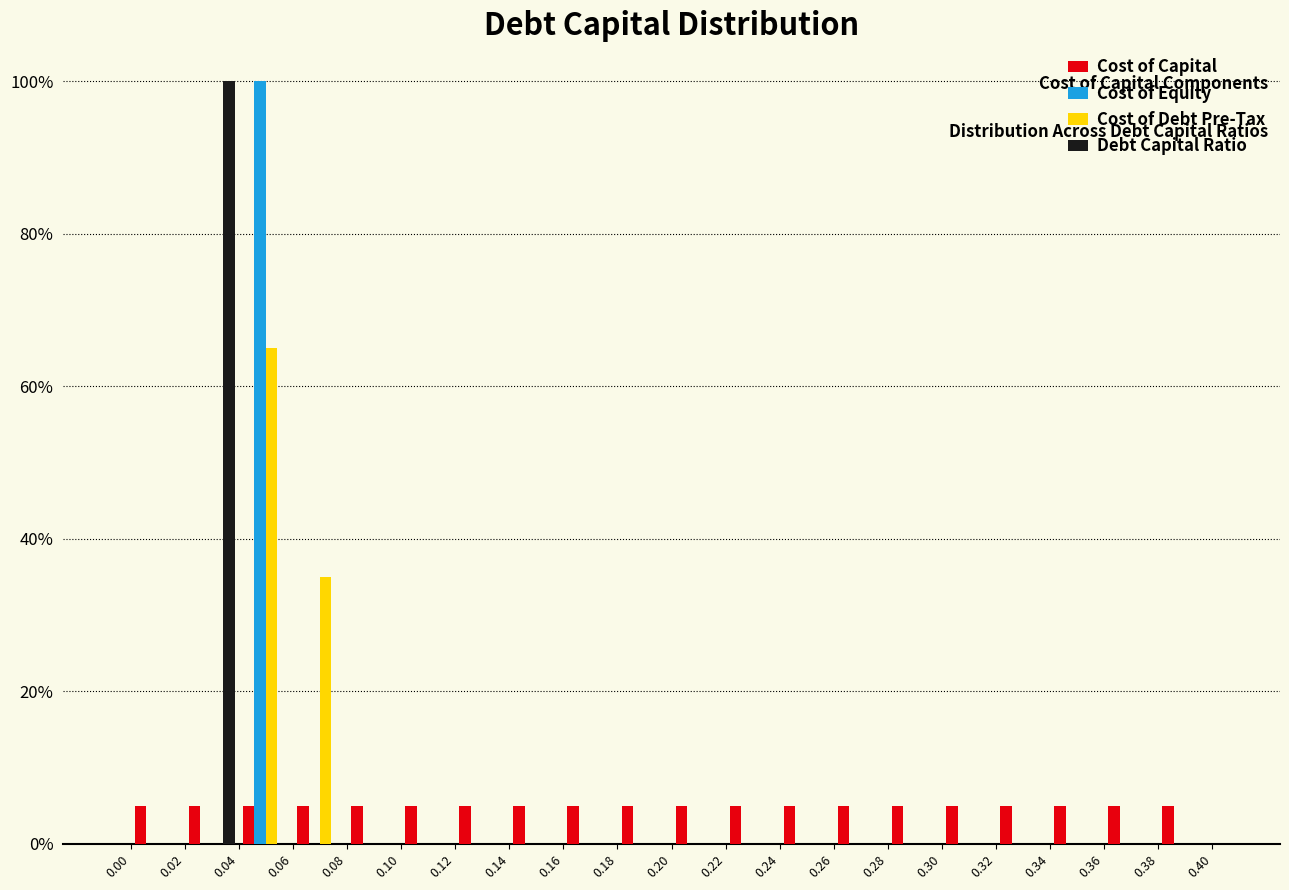

Reading left to right, transcribe this chart: for each range on the x-axis, give the height of each series' bar. The values are not printed on the chart, so give them approximately, as read against the axis.

0.00 to 0.02: Cost of Capital=6	Cost of Equity=0	Cost of Debt Pre-Tax=0	Debt Capital Ratio=0
0.02 to 0.04: Cost of Capital=6	Cost of Equity=0	Cost of Debt Pre-Tax=0	Debt Capital Ratio=100
0.04 to 0.06: Cost of Capital=6	Cost of Equity=100	Cost of Debt Pre-Tax=66	Debt Capital Ratio=0
0.06 to 0.08: Cost of Capital=6	Cost of Equity=0	Cost of Debt Pre-Tax=36	Debt Capital Ratio=0
0.08 to 0.10: Cost of Capital=6	Cost of Equity=0	Cost of Debt Pre-Tax=0	Debt Capital Ratio=0
0.10 to 0.12: Cost of Capital=6	Cost of Equity=0	Cost of Debt Pre-Tax=0	Debt Capital Ratio=0
0.12 to 0.14: Cost of Capital=6	Cost of Equity=0	Cost of Debt Pre-Tax=0	Debt Capital Ratio=0
0.14 to 0.16: Cost of Capital=6	Cost of Equity=0	Cost of Debt Pre-Tax=0	Debt Capital Ratio=0
0.16 to 0.18: Cost of Capital=6	Cost of Equity=0	Cost of Debt Pre-Tax=0	Debt Capital Ratio=0
0.18 to 0.20: Cost of Capital=6	Cost of Equity=0	Cost of Debt Pre-Tax=0	Debt Capital Ratio=0
0.20 to 0.22: Cost of Capital=6	Cost of Equity=0	Cost of Debt Pre-Tax=0	Debt Capital Ratio=0
0.22 to 0.24: Cost of Capital=6	Cost of Equity=0	Cost of Debt Pre-Tax=0	Debt Capital Ratio=0
0.24 to 0.26: Cost of Capital=6	Cost of Equity=0	Cost of Debt Pre-Tax=0	Debt Capital Ratio=0
0.26 to 0.28: Cost of Capital=6	Cost of Equity=0	Cost of Debt Pre-Tax=0	Debt Capital Ratio=0
0.28 to 0.30: Cost of Capital=6	Cost of Equity=0	Cost of Debt Pre-Tax=0	Debt Capital Ratio=0
0.30 to 0.32: Cost of Capital=6	Cost of Equity=0	Cost of Debt Pre-Tax=0	Debt Capital Ratio=0
0.32 to 0.34: Cost of Capital=6	Cost of Equity=0	Cost of Debt Pre-Tax=0	Debt Capital Ratio=0
0.34 to 0.36: Cost of Capital=6	Cost of Equity=0	Cost of Debt Pre-Tax=0	Debt Capital Ratio=0
0.36 to 0.38: Cost of Capital=6	Cost of Equity=0	Cost of Debt Pre-Tax=0	Debt Capital Ratio=0
0.38 to 0.40: Cost of Capital=6	Cost of Equity=0	Cost of Debt Pre-Tax=0	Debt Capital Ratio=0